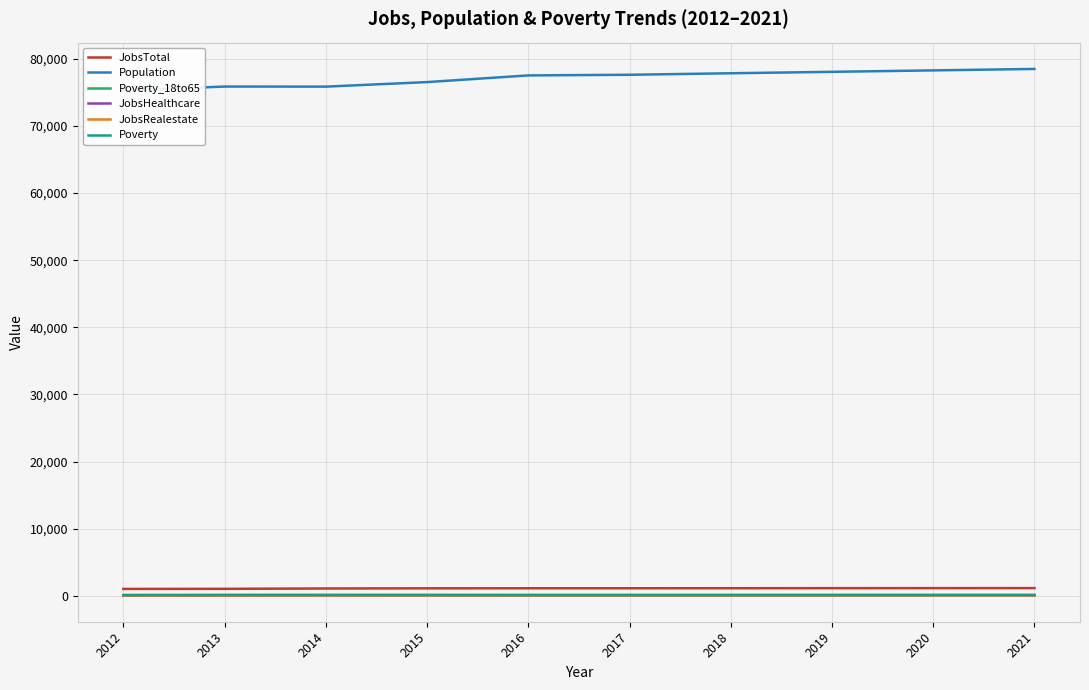

List the labels in order of JobsRealestate value, smallest first.

2012, 2013, 2015, 2016, 2014, 2017, 2018, 2019, 2020, 2021